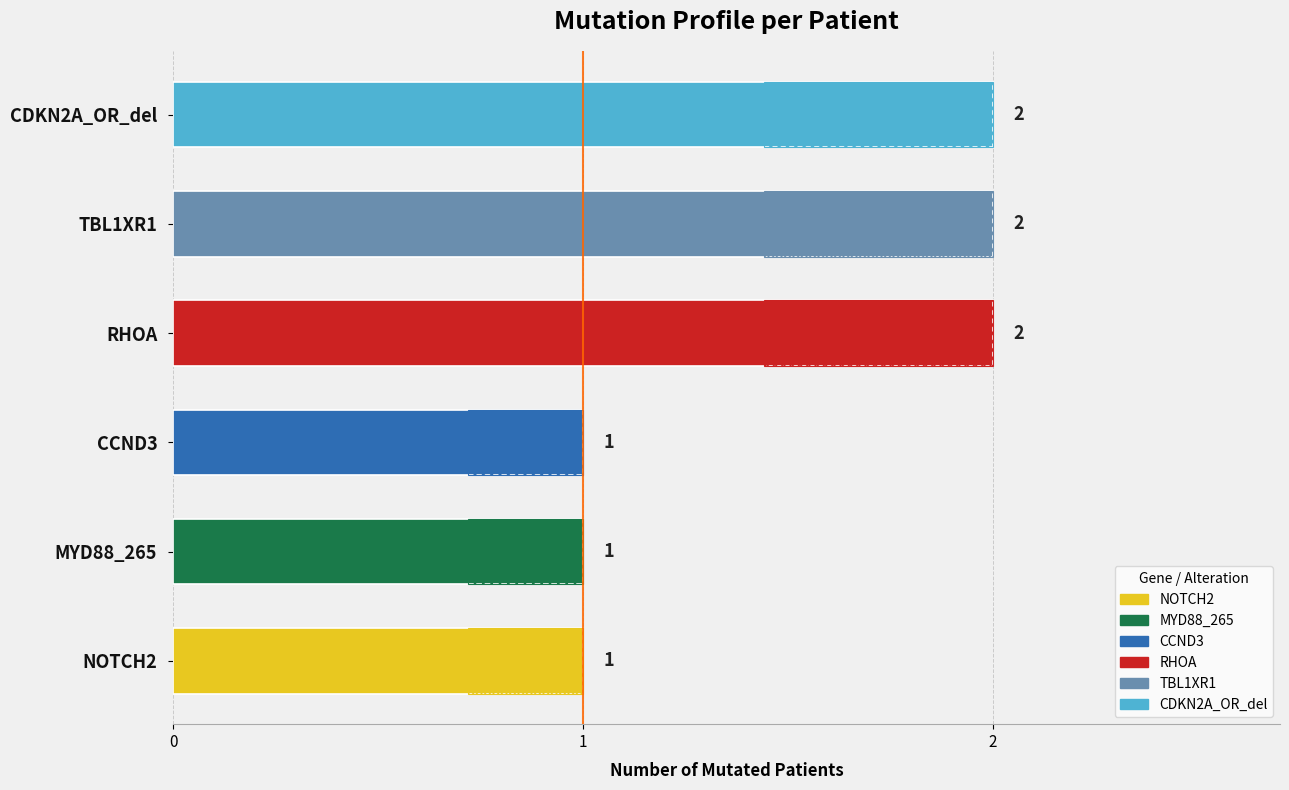

Is it true that TBL1XR1 equals 0 at P8?

True